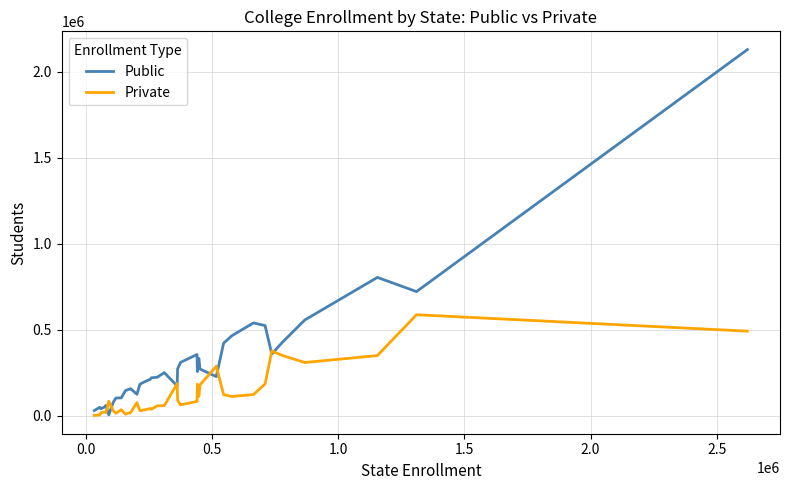

Which series has the largest range (max minus min)?

Public